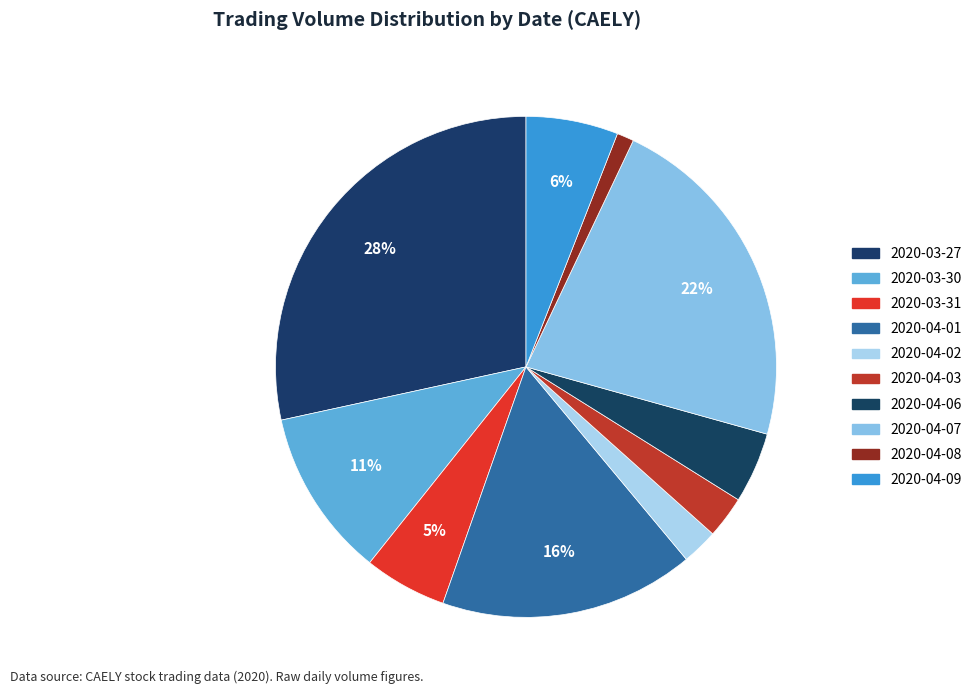

What is the largest slice in the pie chart?

2020-03-27